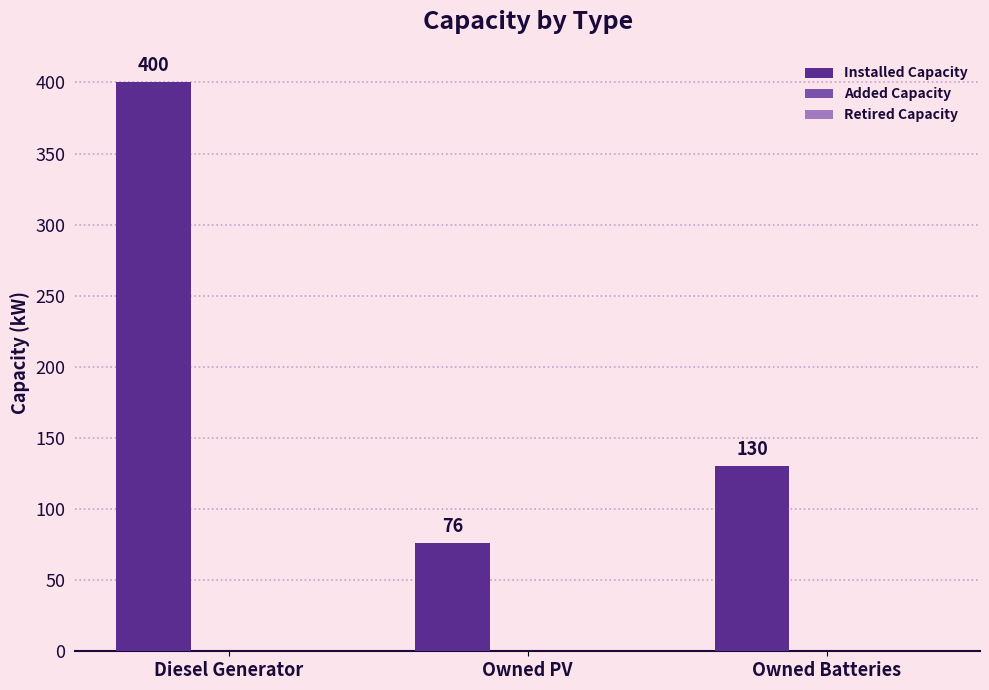

How many bars are there in total?

3